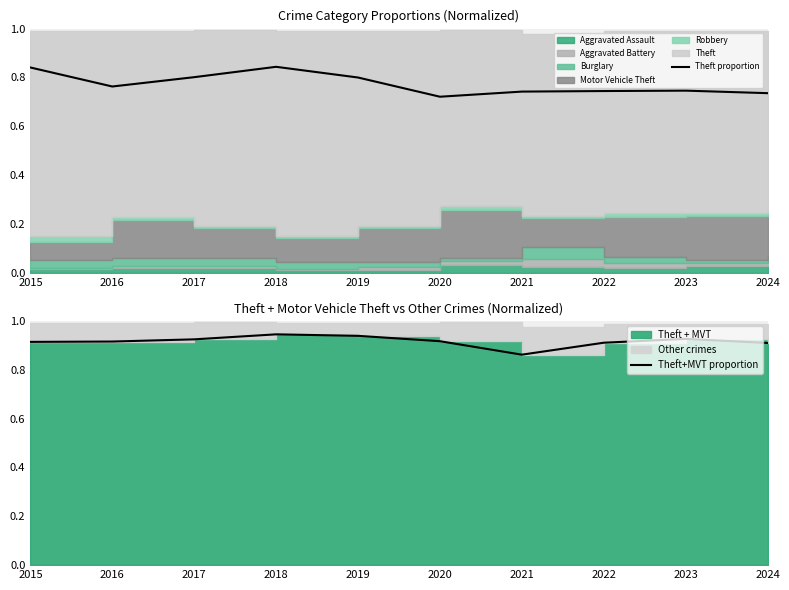

True or false: Theft proportion and Theft+MVT proportion intersect in this chart.

False